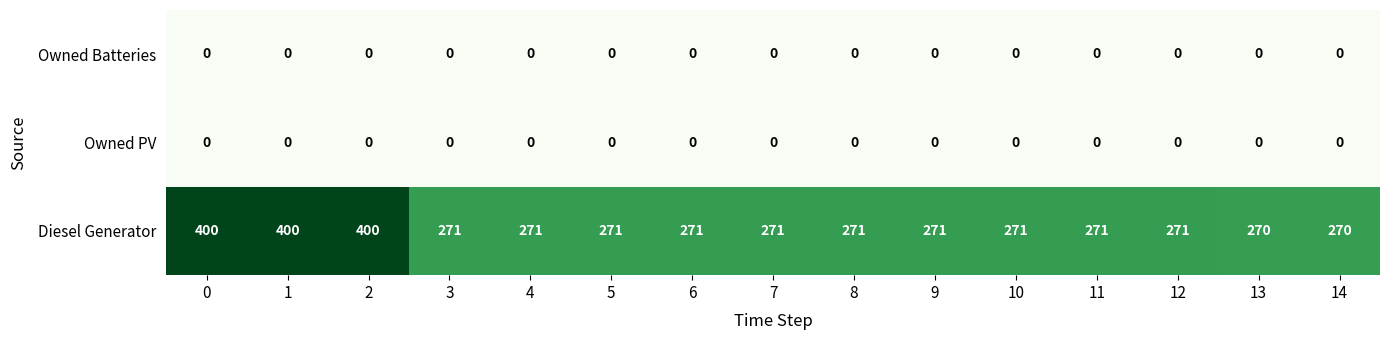

What is the total value across all series at 10?

271